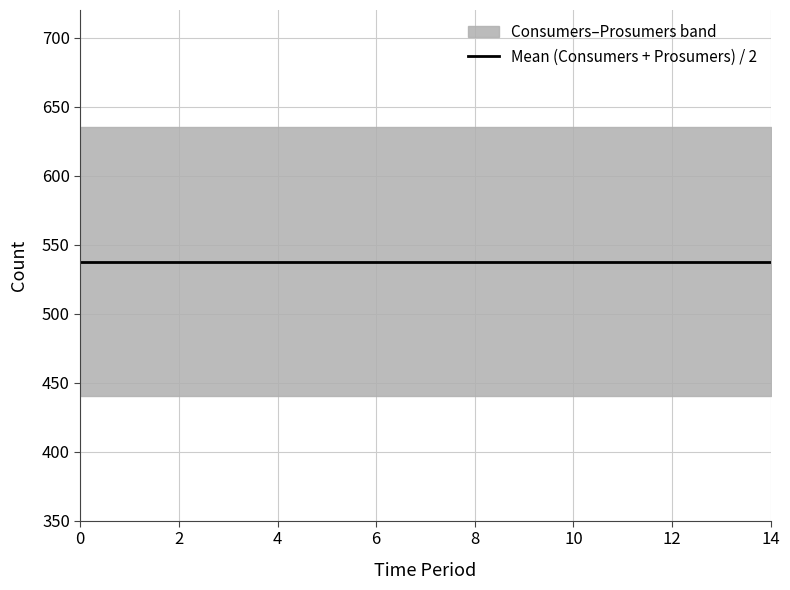

What is the minimum value for Consumers?

635